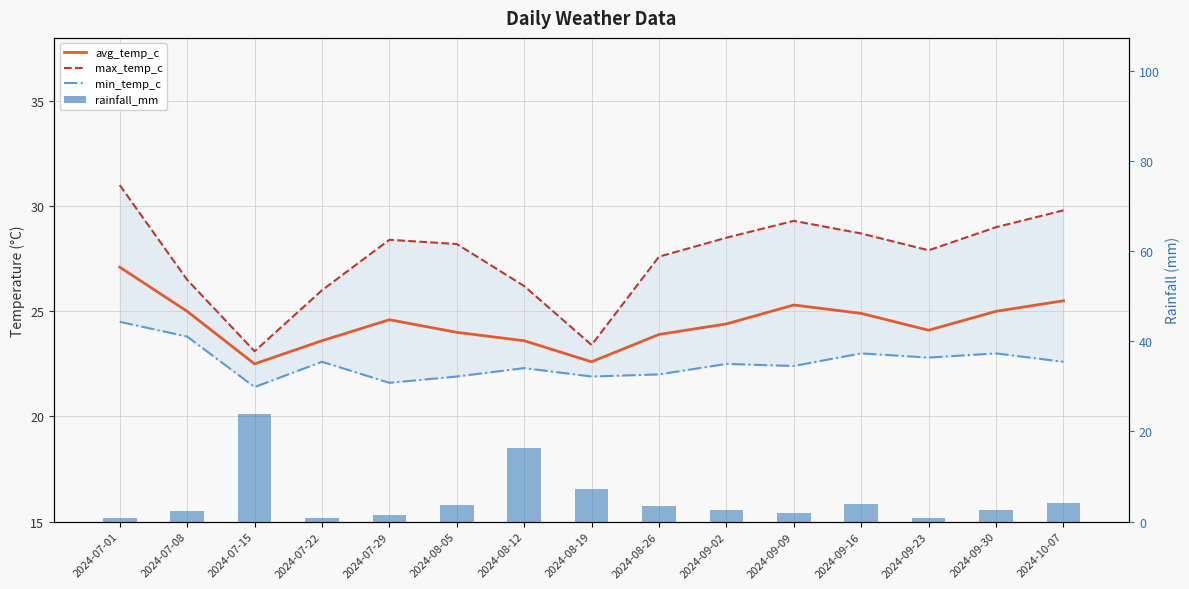

What is the difference between the rainfall_mm values at 2024-07-15 and 2024-09-09?

22.0